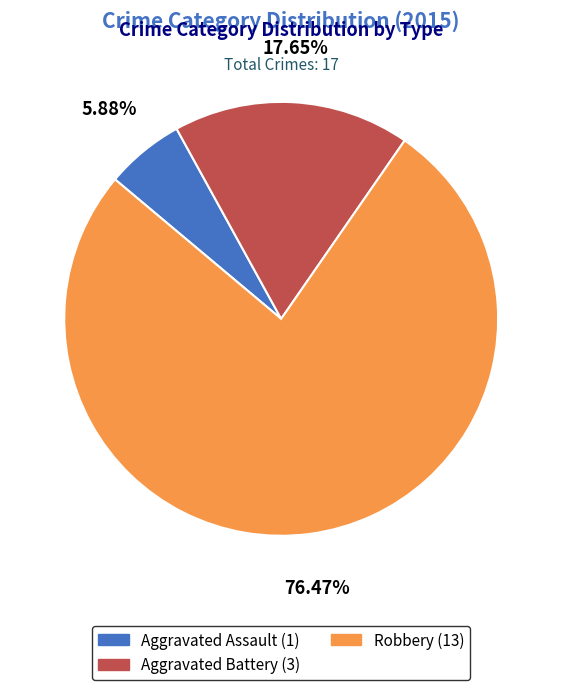

To the nearest percent, what is the difference between the largest and smallest slice percentages?

71%